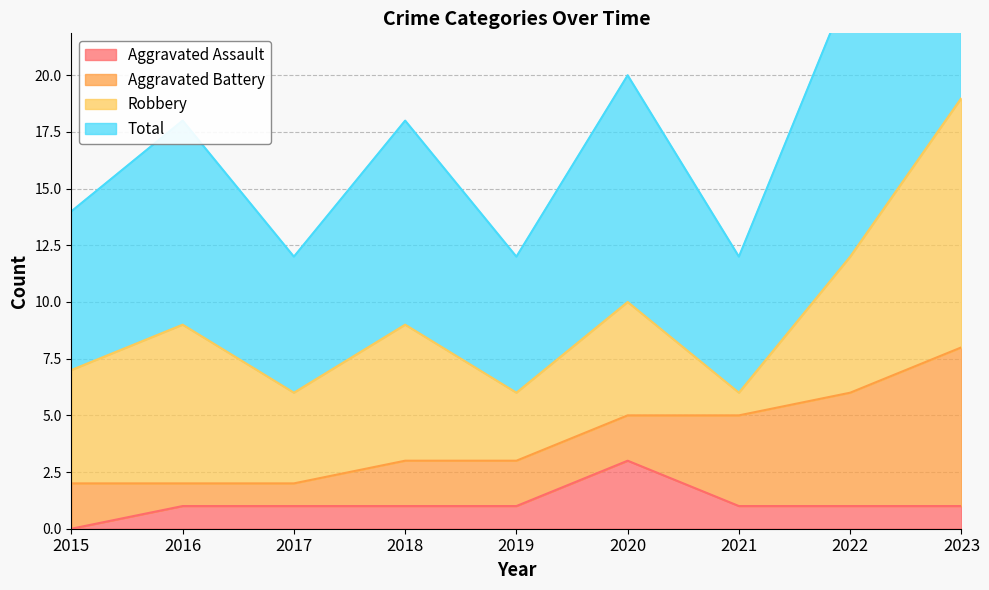

The Aggravated Assault series shows 0 at 2022. True or false?

False